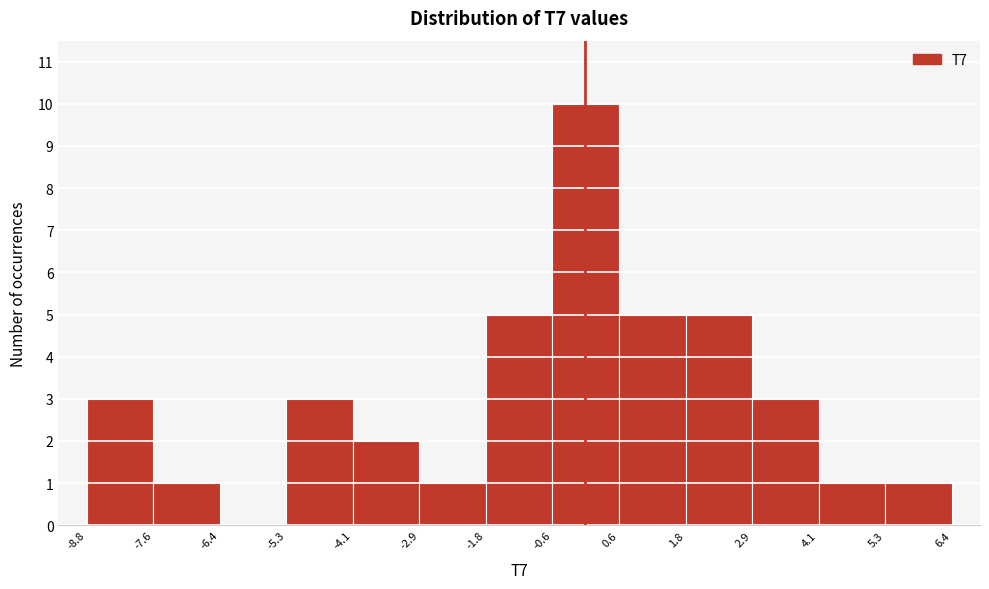

Which range on the x-axis has the tallest bar?

-0.6 to 0.6